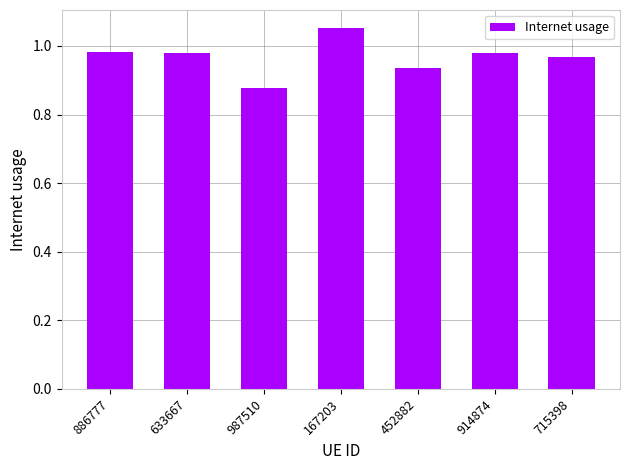

Is it true that the value at 715398 is 1.4?

False